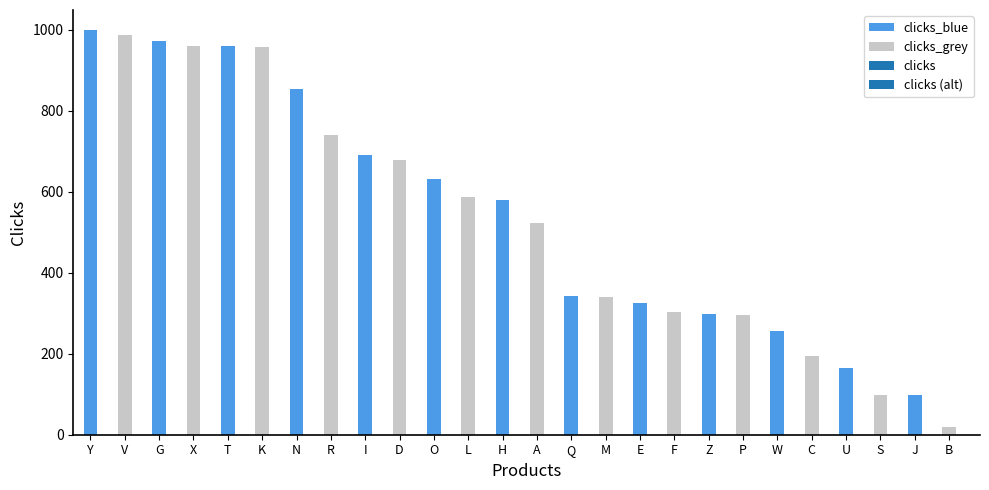

True or false: the data shows 678 at D.

True